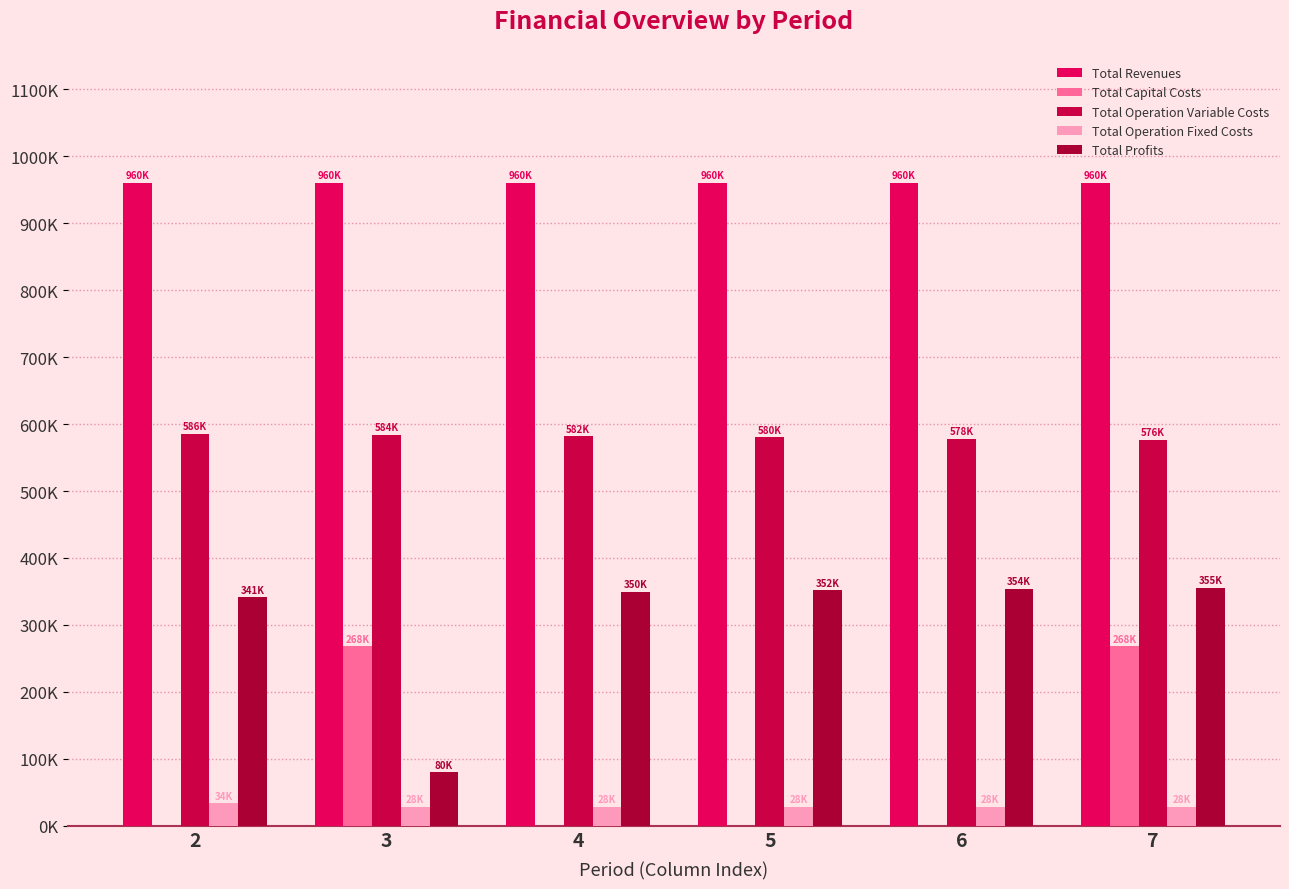

Are the bars grouped side by side (vs. stacked)?

Yes